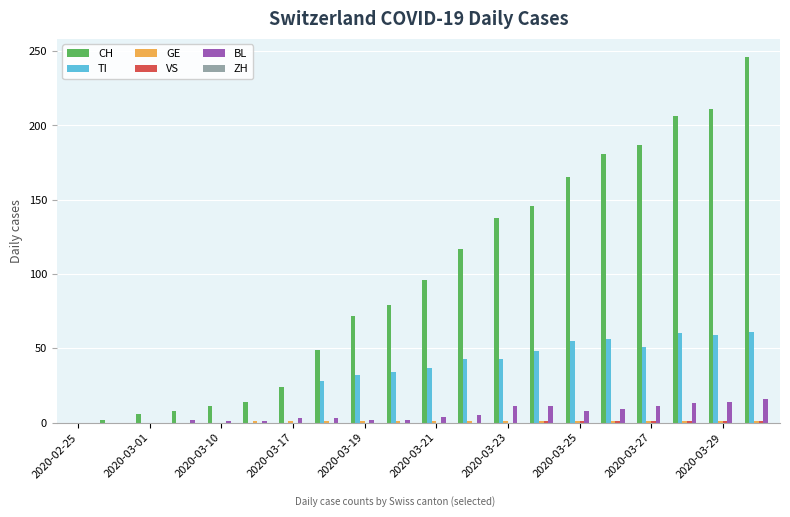

What is the greatest value displayed?

246